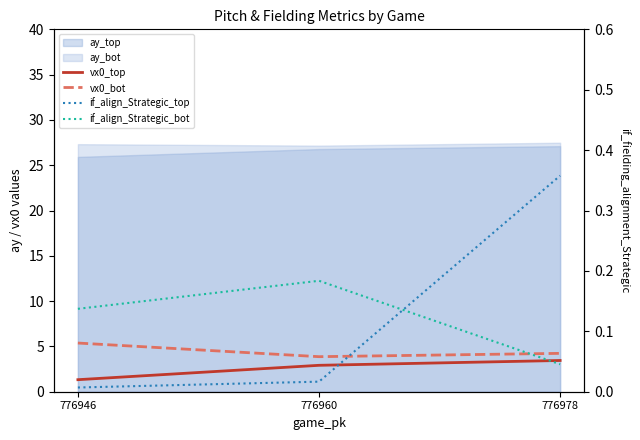

How many if_align_Strategic_bot values are between 0 and 1?

3